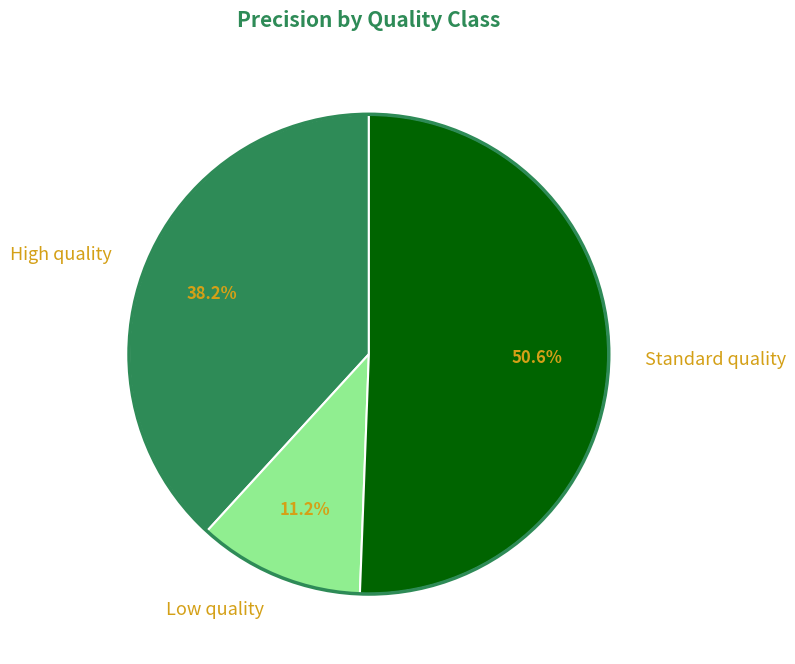

To the nearest percent, what is the difference between the largest and smallest slice percentages?

39%